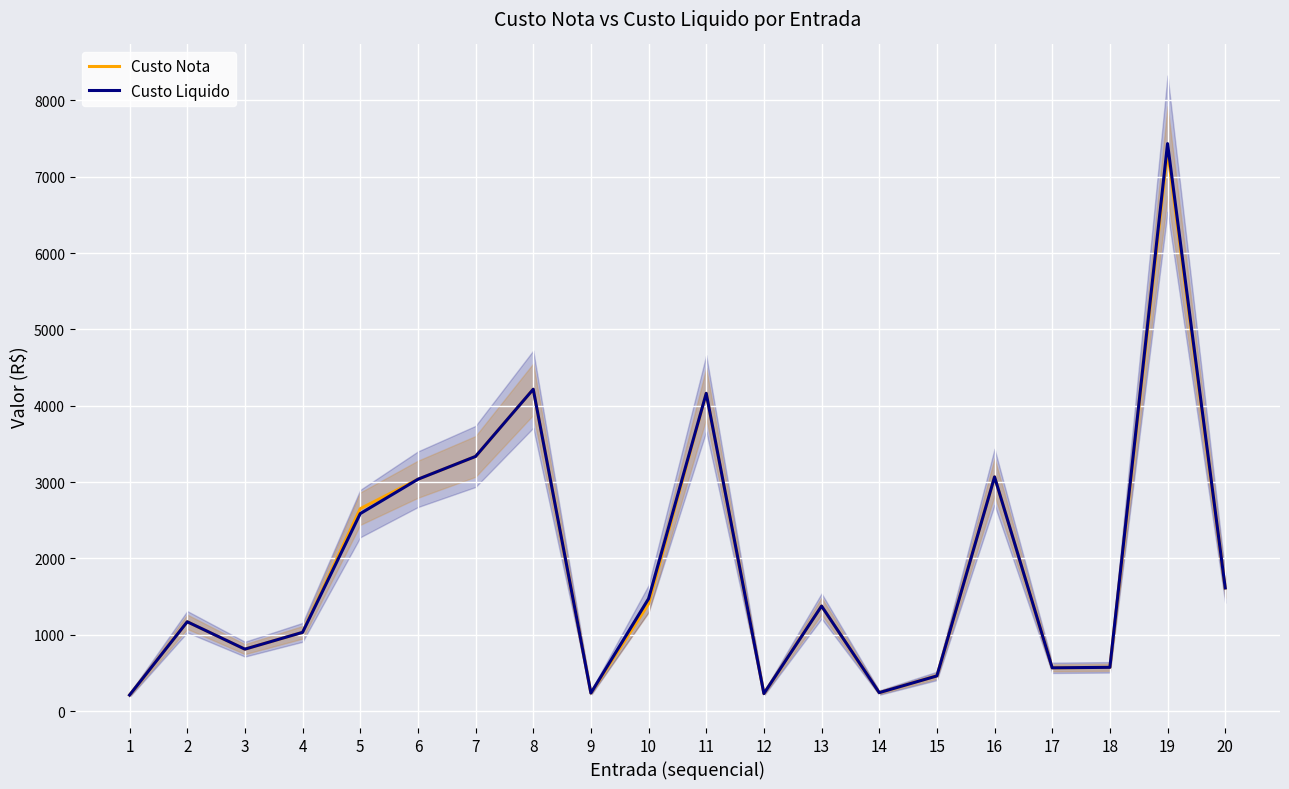

True or false: Custo Liquido and Custo Nota intersect in this chart.

False